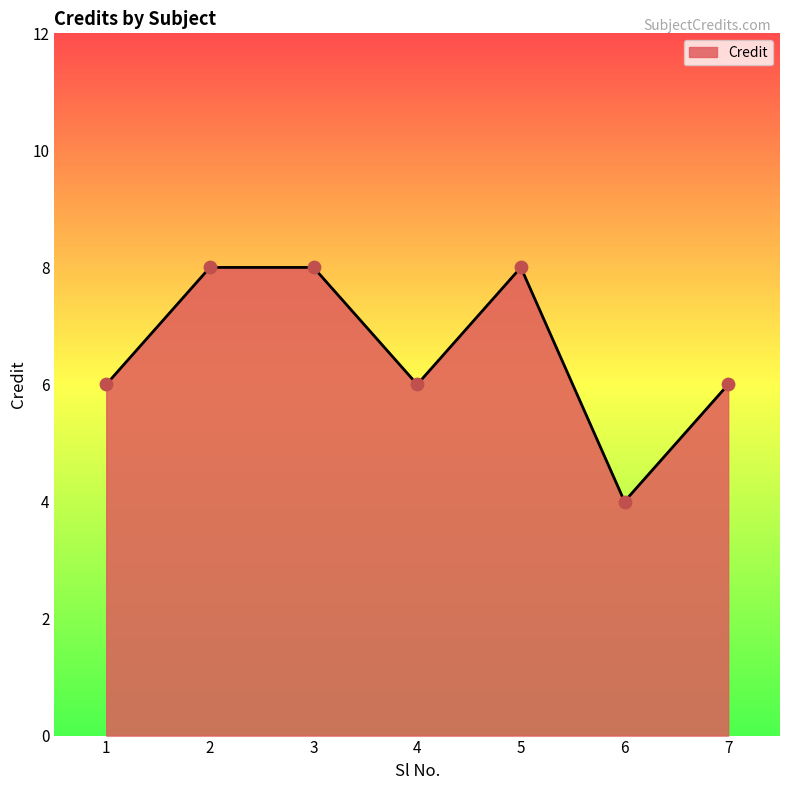

Approximately how many times larger is the value at 4 compared to 6?

1.5